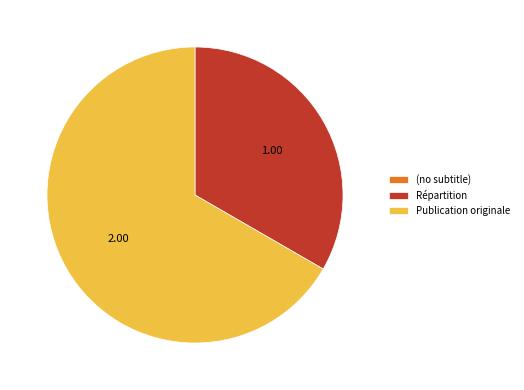

Which slice is the largest?

Publication originale